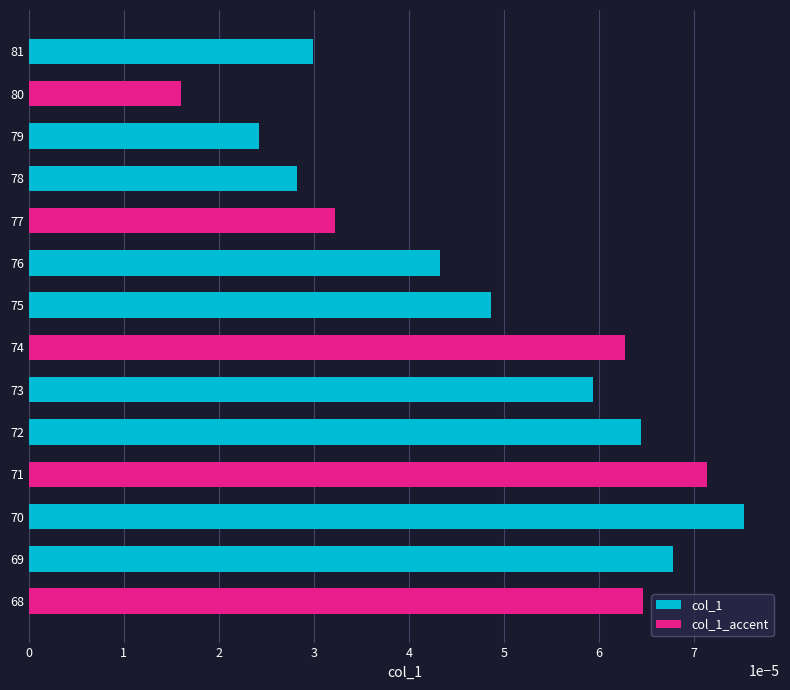

The chart shows a value of 0.0 at 70. True or false?

False